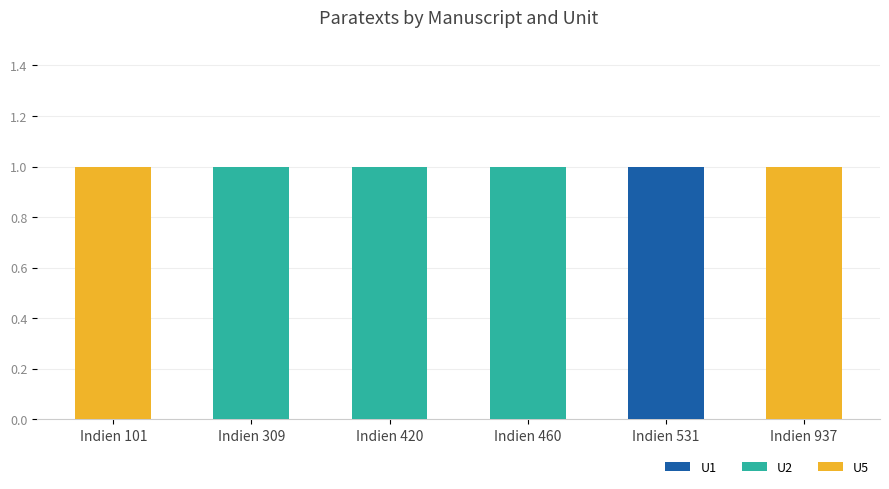

True or false: U1 has a value of 0 at Indien 460.

True